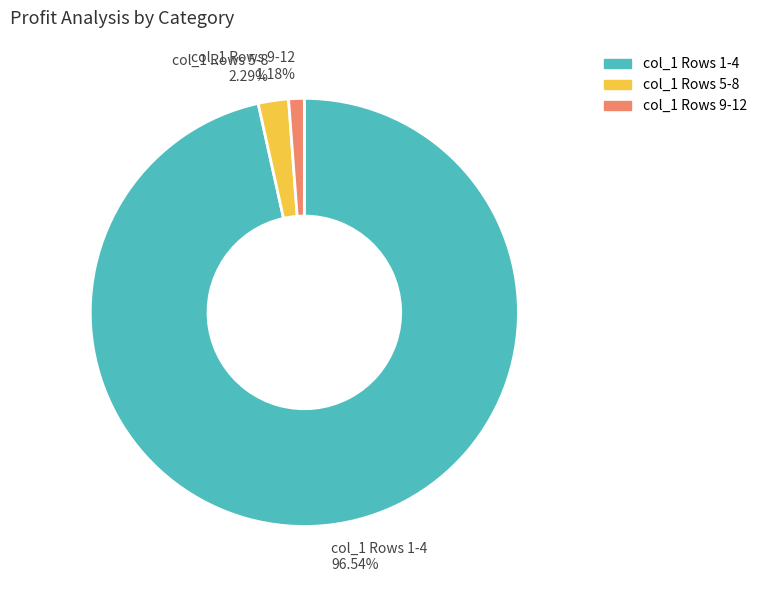

Is there any slice that represents more than half of the pie?

Yes